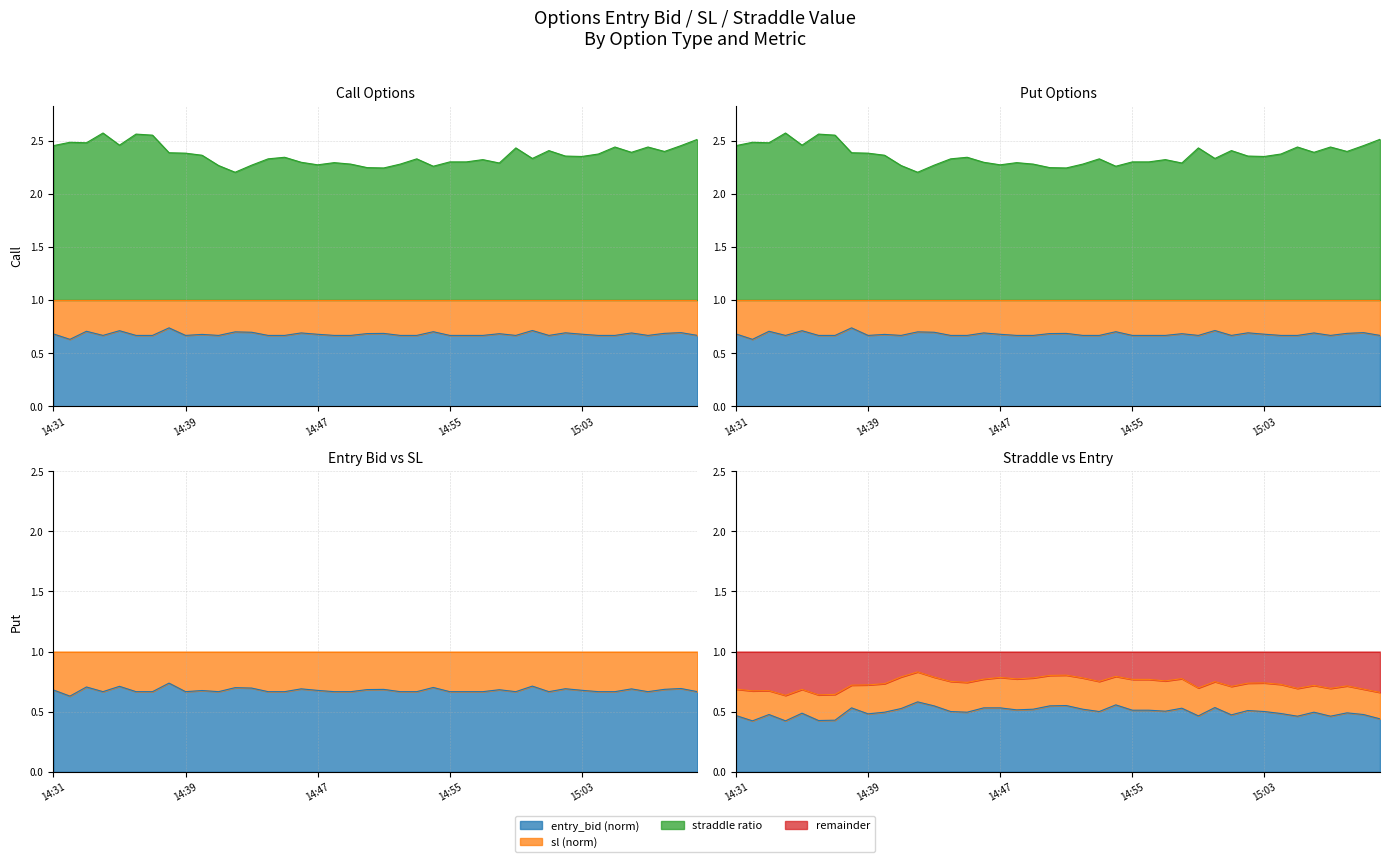

Reading right to left, what are all the values shown in this chart?

entry_bid: 0.4	0.5	0.5	0.5	0.5	0.5	0.5	0.5	0.5	0.5	0.5	0.5	0.5	0.5	0.5	0.5	0.6	0.5	0.5	0.6	0.5	0.5	0.5	0.5	0.5	0.5	0.5	0.5	0.6	0.5	0.5	0.5	0.5	0.4	0.4	0.5	0.4	0.5	0.4	0.5
sl: 0.7	0.7	0.7	0.7	0.7	0.7	0.7	0.7	0.7	0.7	0.8	0.7	0.8	0.8	0.8	0.8	0.8	0.8	0.8	0.8	0.8	0.8	0.8	0.8	0.8	0.7	0.8	0.8	0.8	0.8	0.7	0.7	0.7	0.6	0.6	0.7	0.6	0.7	0.7	0.7